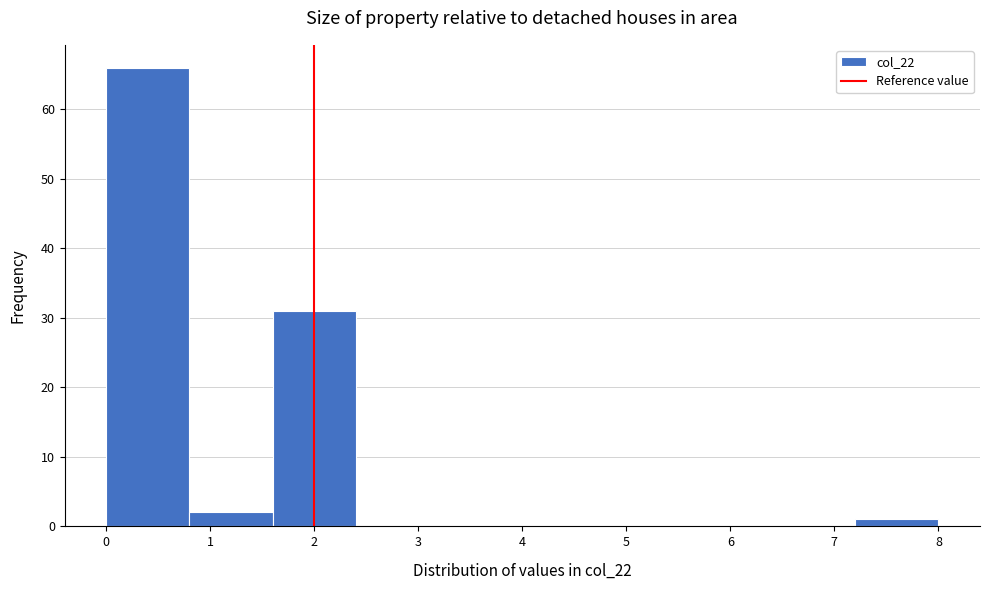

What is the height of the bar covering 0.8 to 1.6 on the x-axis? The values are not printed on the chart, so give them approximately, as read against the axis.

2